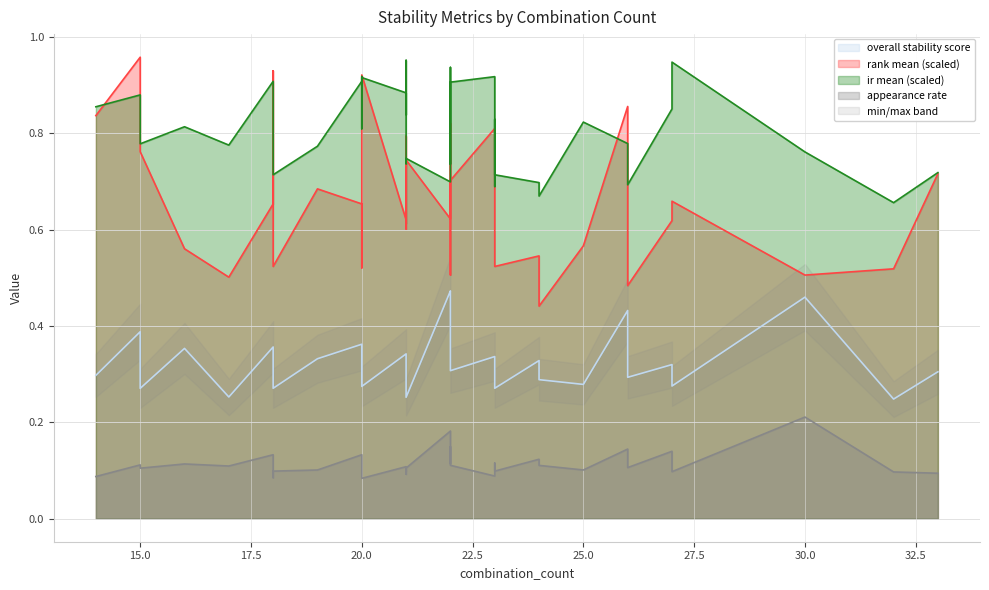

Which series ends up on top after the final intersection of ir_mean and rank_mean?

ir_mean